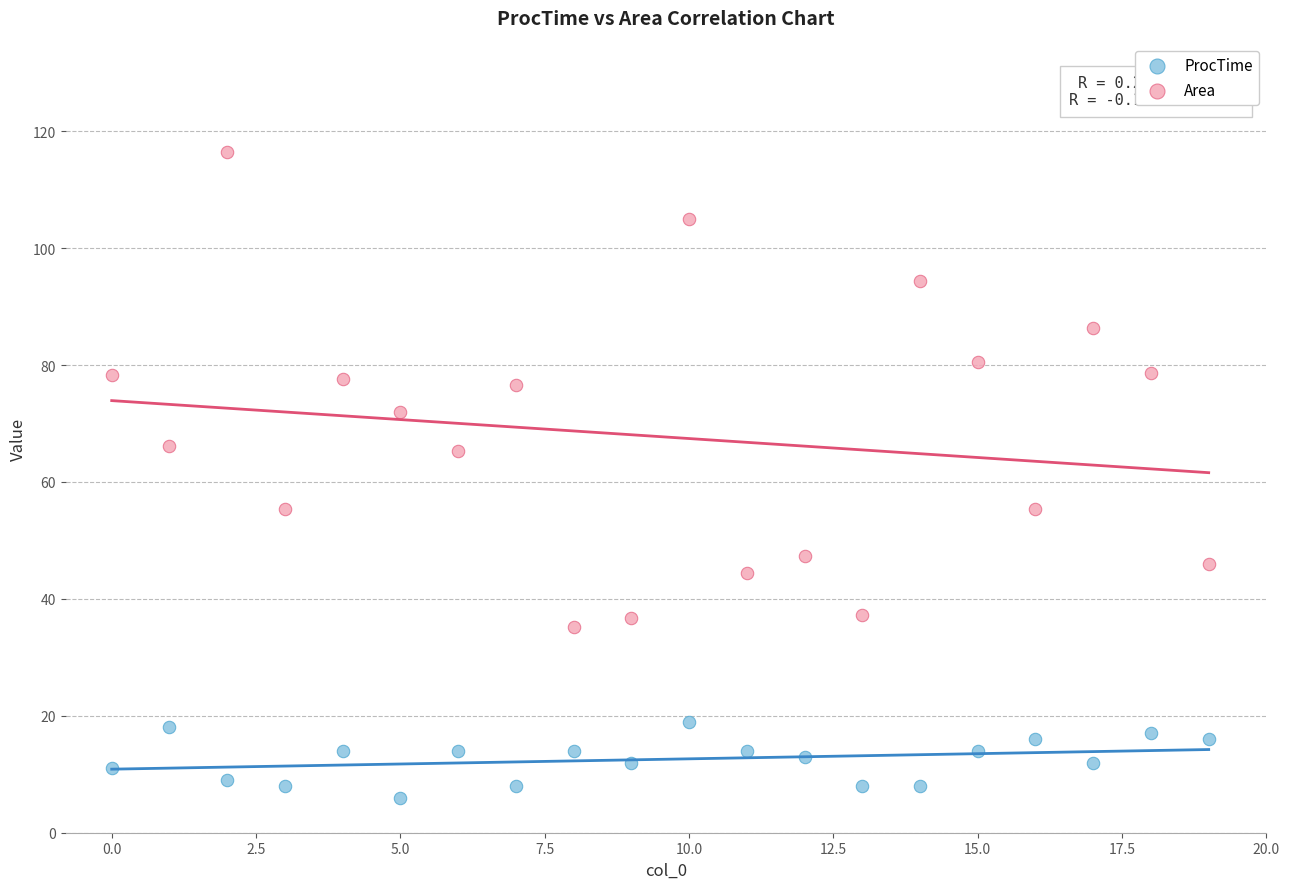

Which series has the widest spread of Y values?

Area